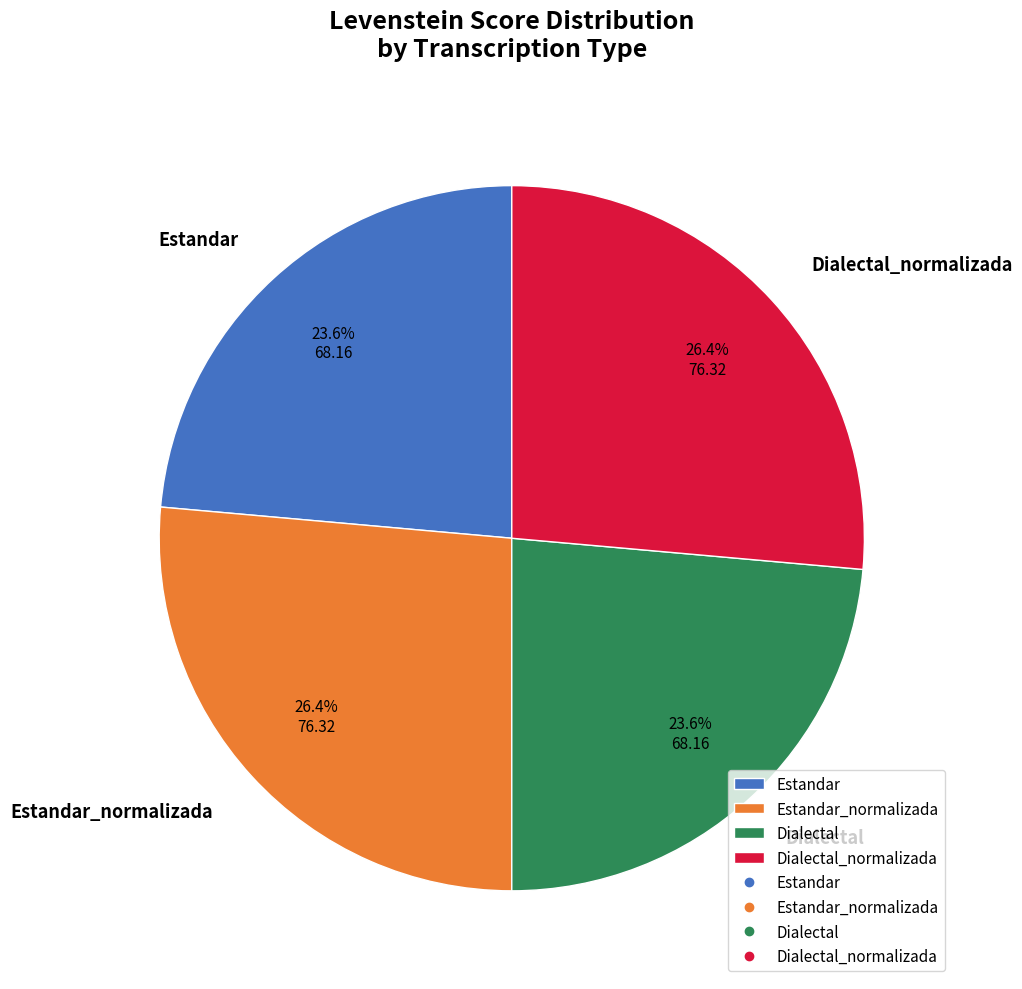

The Dialectal_normalizada slice represents 21% of the pie. True or false?

False